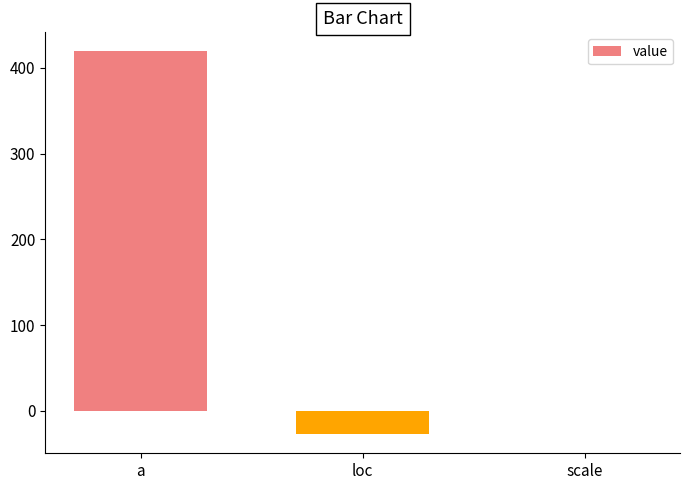

What is the change in value from loc to scale?

+27.3